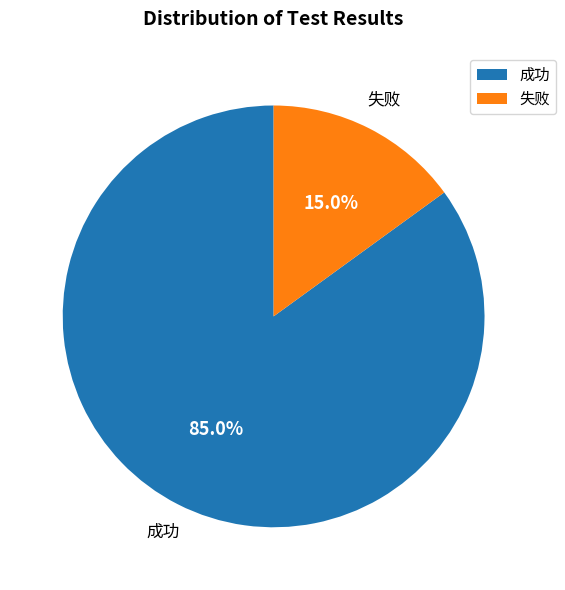

How many segments does this pie chart have?

2